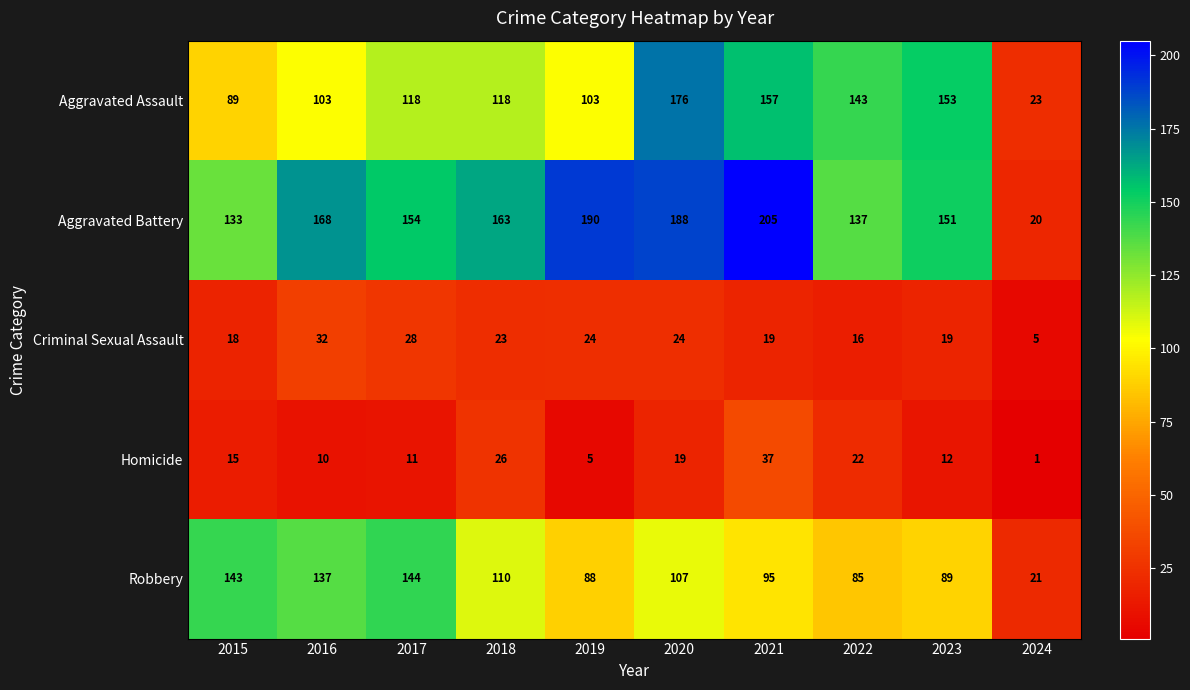

Is the value of Robbery at 2018 greater than the value of Aggravated Battery at 2016?

No